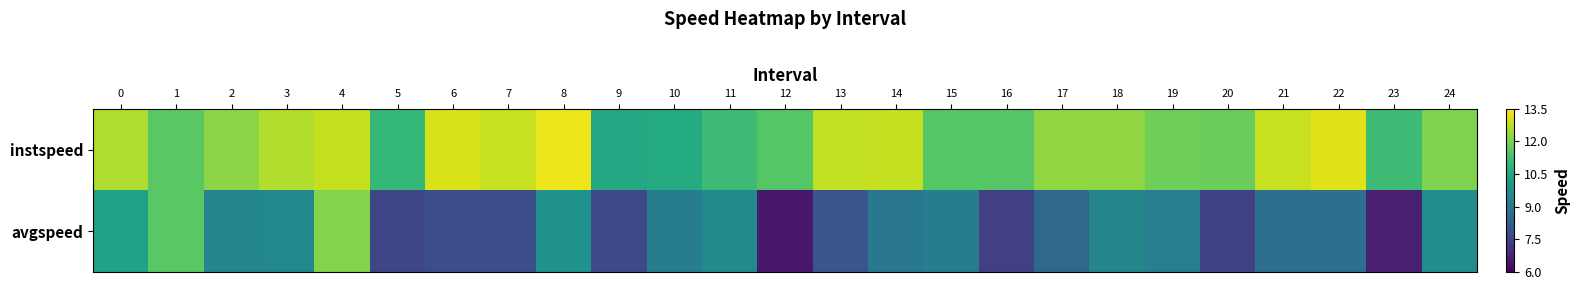

How many categories are shown in the chart?

25